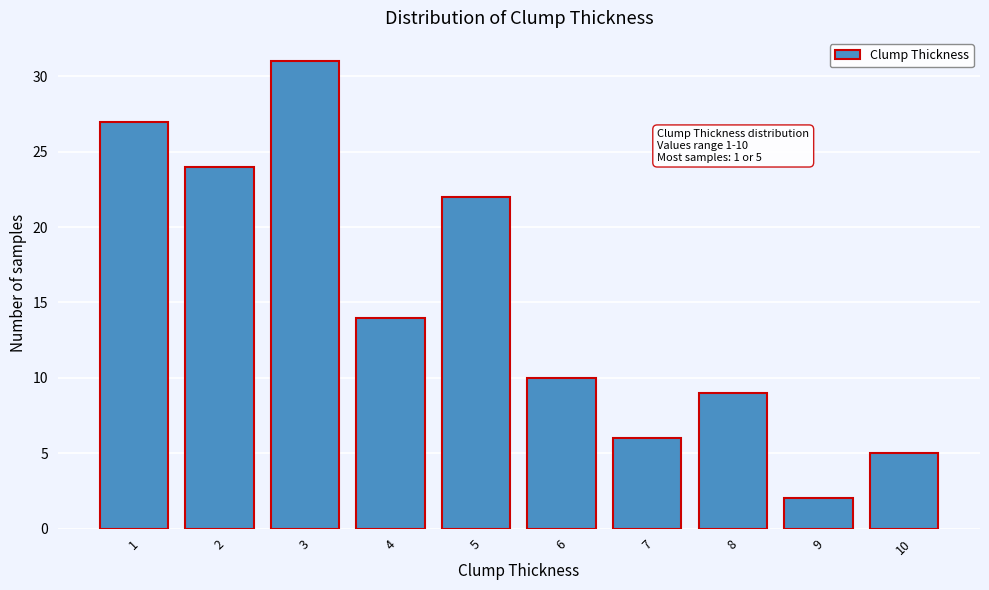

Reading right to left, extract all data points from this chart.

10=5	9=2	8=9	7=6	6=10	5=22	4=14	3=31	2=24	1=27